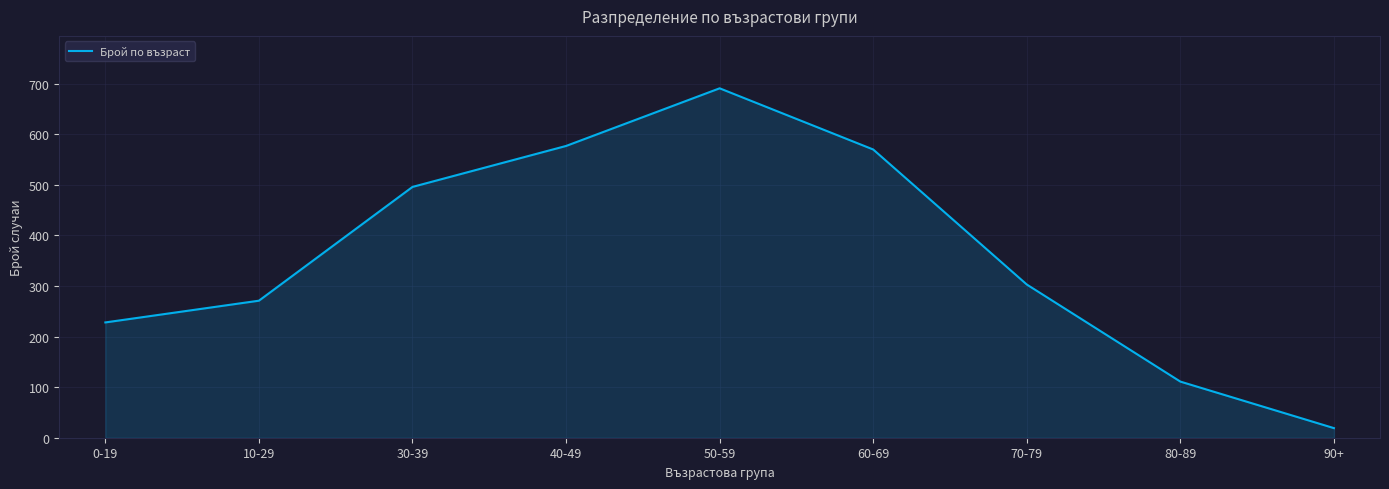

Which has a higher value, 90+ or 40-49?

40-49